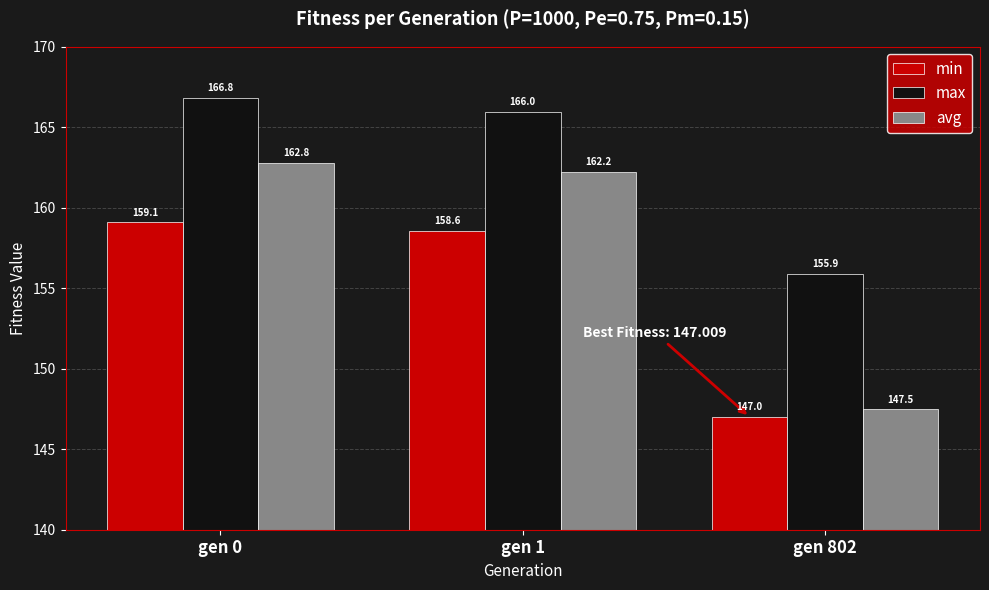

Where is avg nearest to the value 155?

gen 1